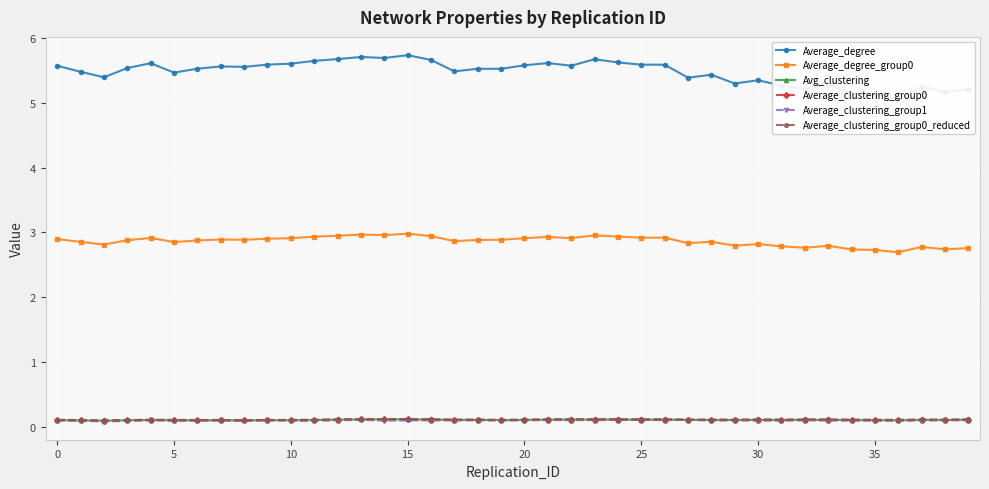

Rank the series by their maximum value, from lowest to highest.

Average_clustering_group1, Avg_clustering, Average_clustering_group0, Average_clustering_group0_reduced, Average_degree_group0, Average_degree